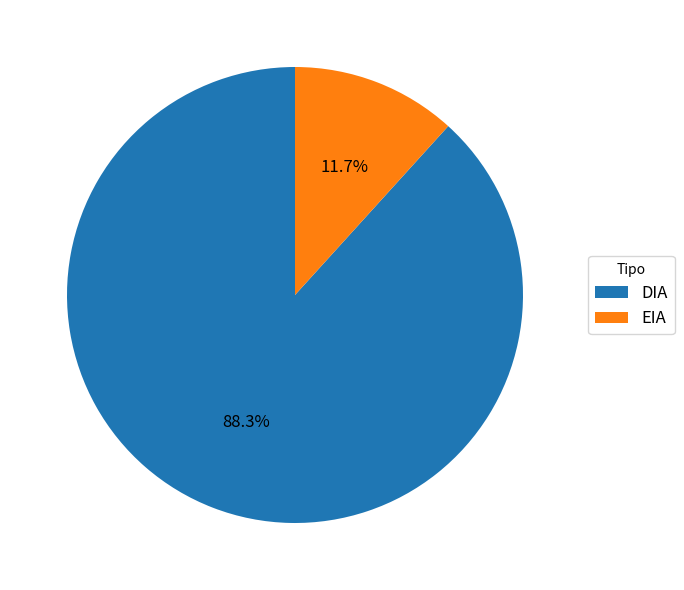

To the nearest percent, what is the average slice percentage?

50%